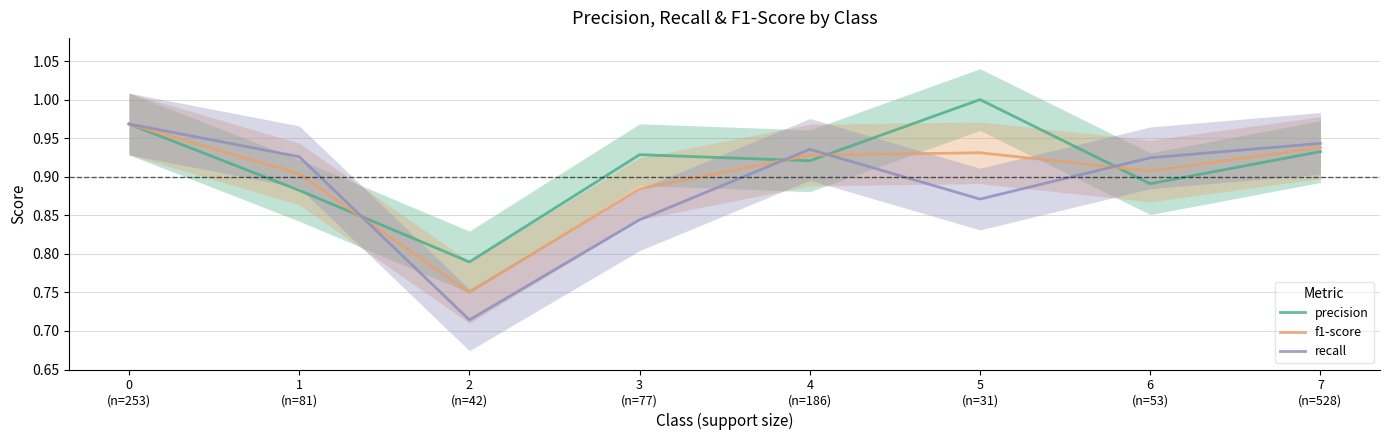

Is it true that f1-score equals 1.0 at 0
(n=253)?

True